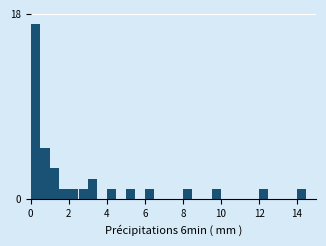

Around what value on the x-axis is the tallest bar? Give the approximate position of its centre, as read against the axis.

0.2